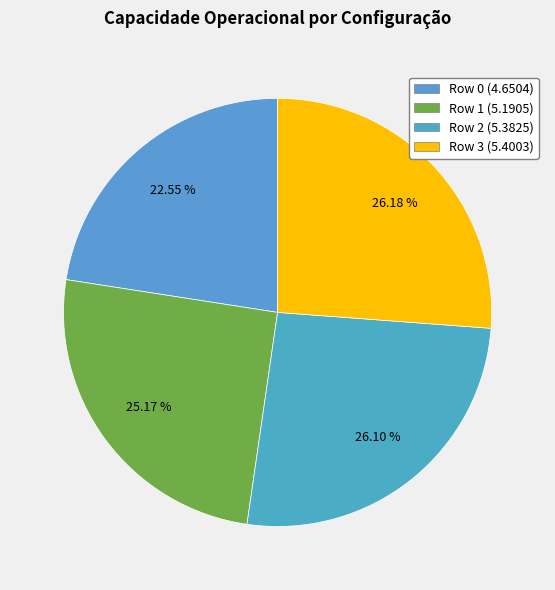

What is the ratio of the value at Row 2 to the value at Row 0?

1.2